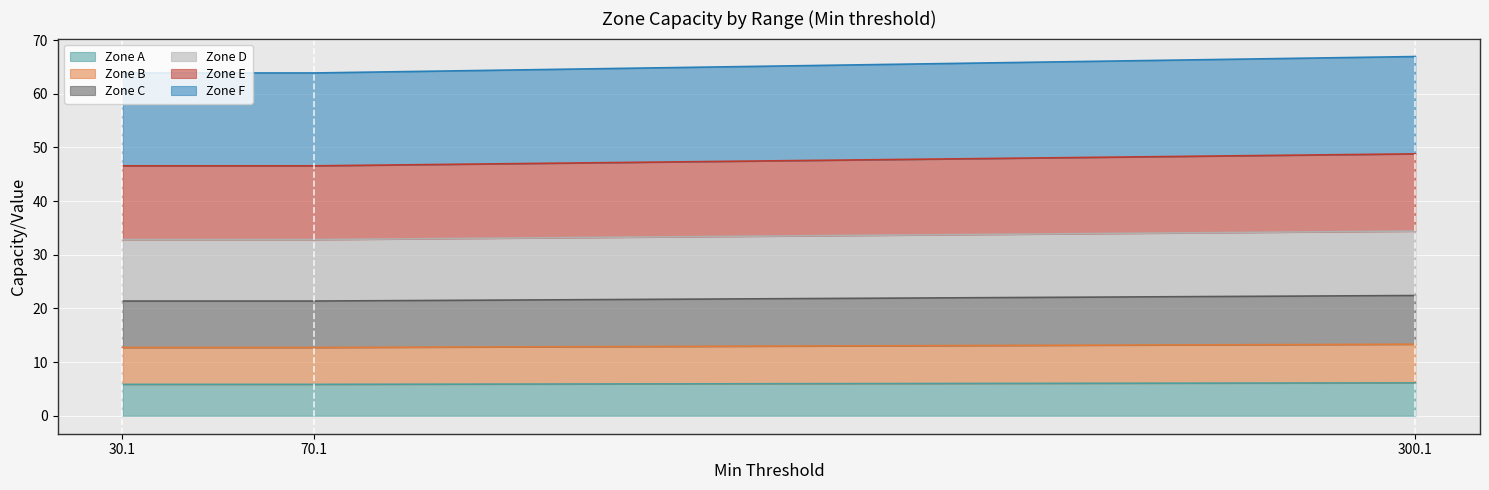

At which category is the sum across all series the highest?

300.1